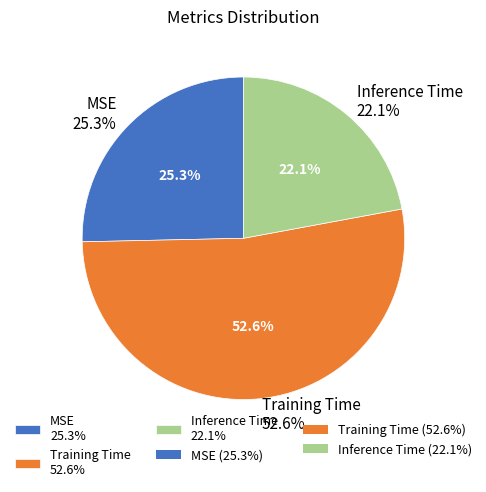

Between Inference Time and MSE, which is larger?

MSE